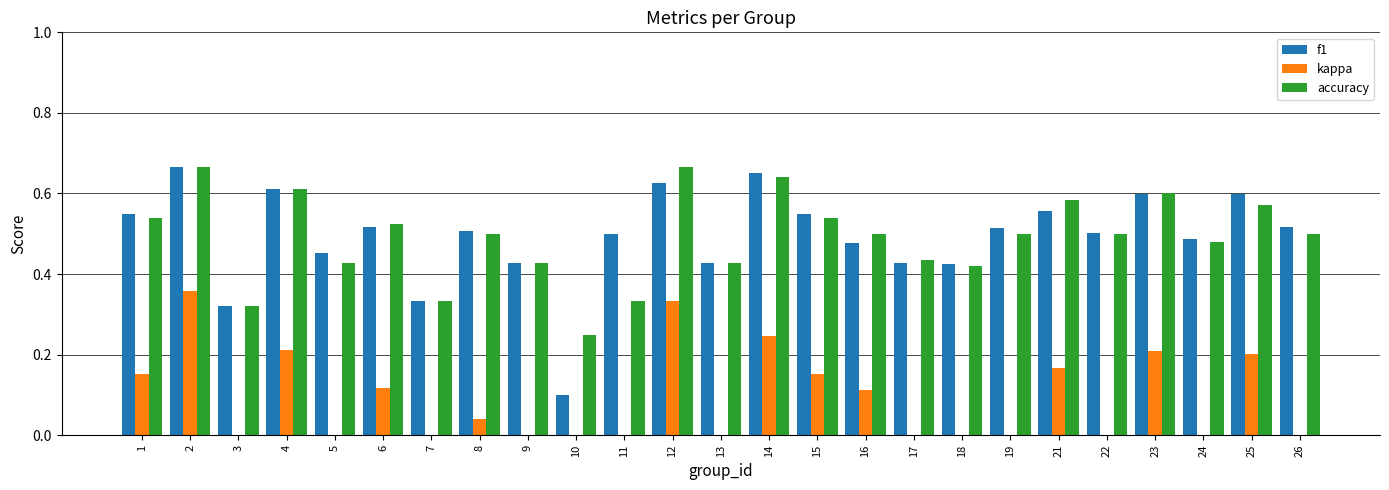

Which series has the largest range (max minus min)?

kappa